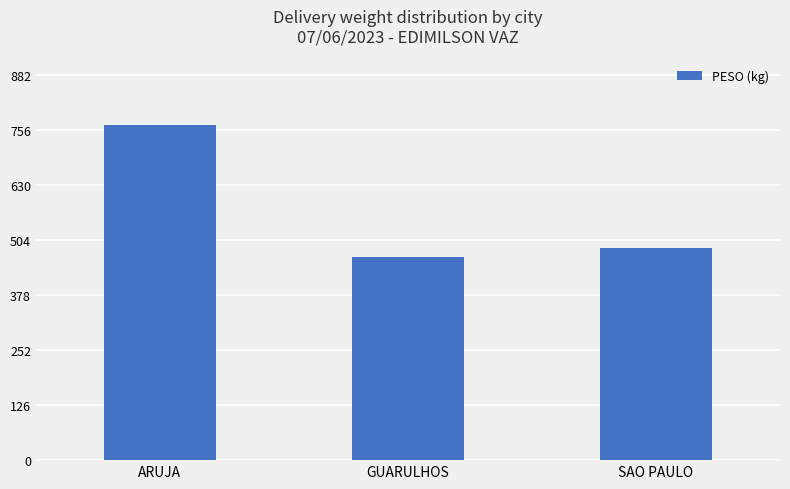

The chart shows a value of 485.7 at SAO PAULO. True or false?

True